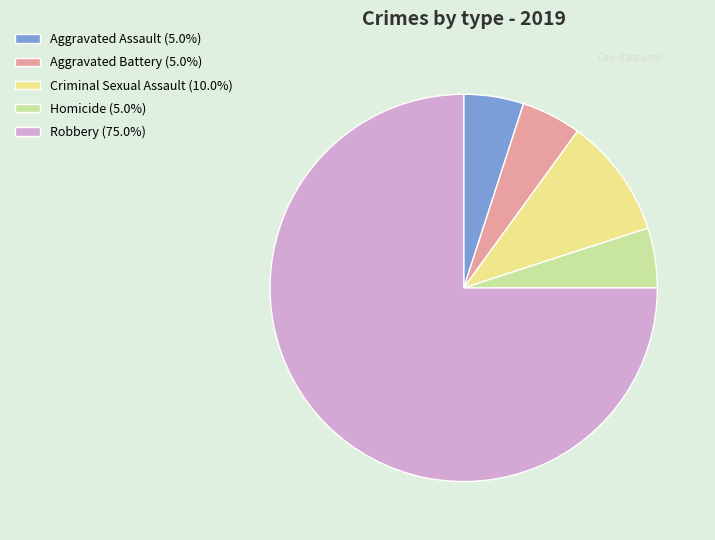

Approximately how many times larger is the value at Aggravated Battery compared to Criminal Sexual Assault?

0.5